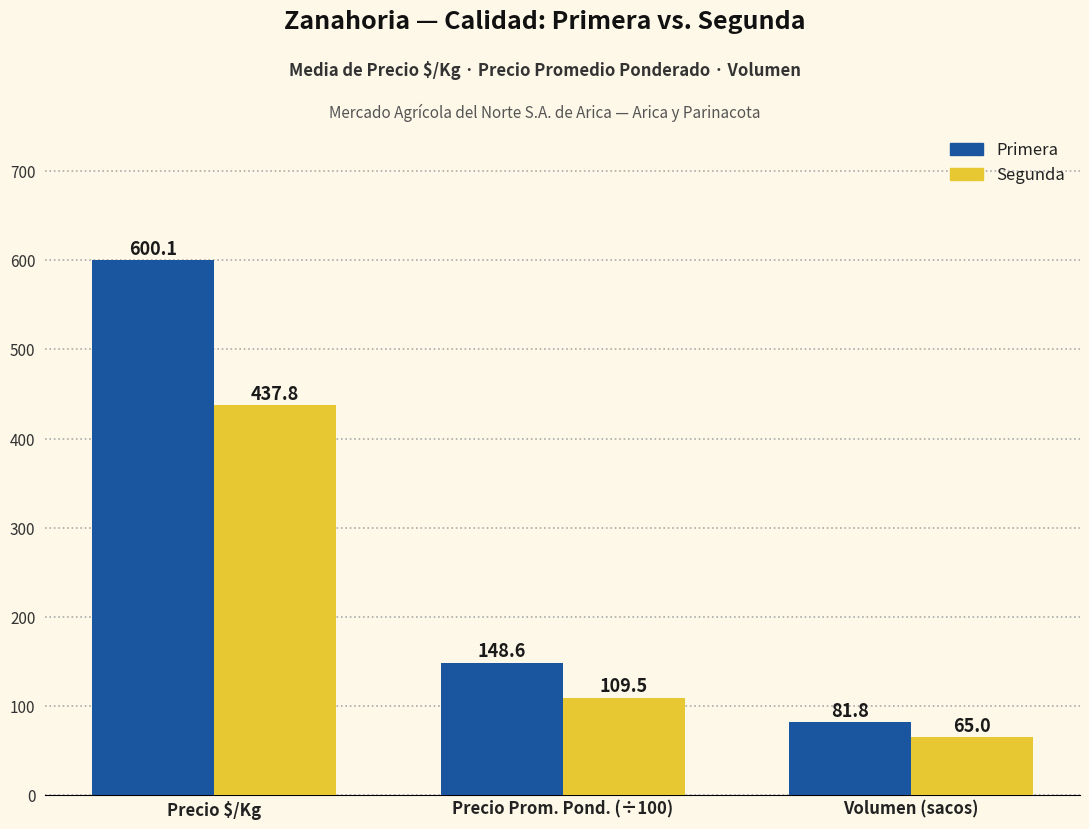

Reading right to left, extract all data points from this chart.

Primera: 81.8	148.6	600.1
Segunda: 65.0	109.5	437.8